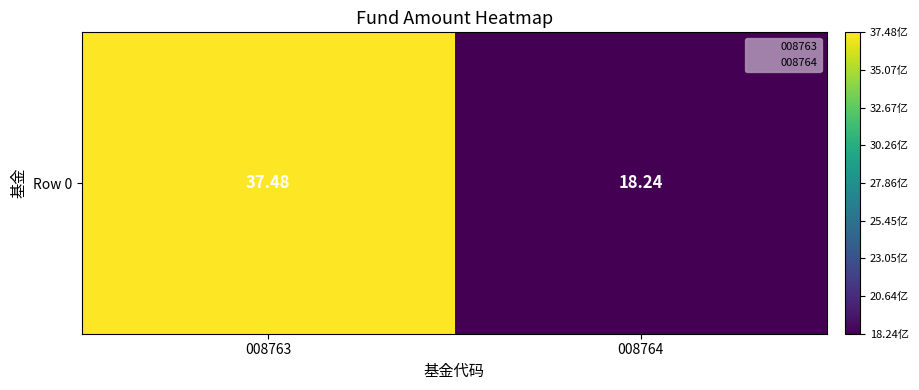

Reading left to right, transcribe all the data shown in this chart.

37.5	18.2